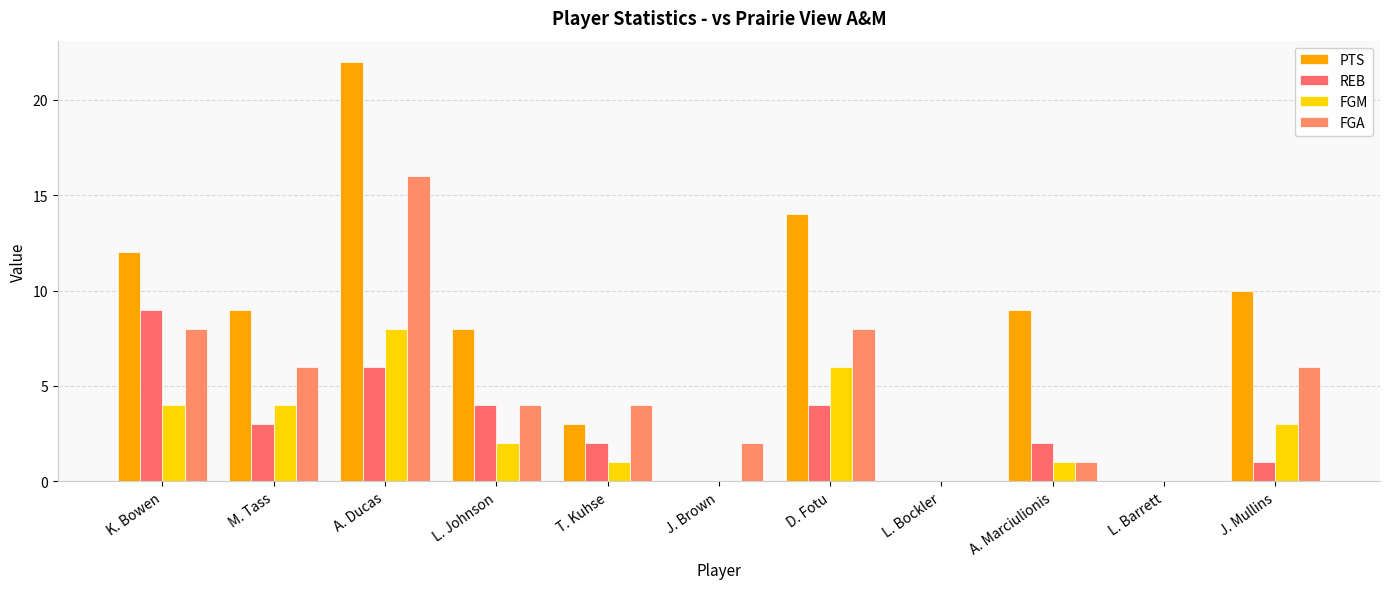

Between A. Ducas and A. Marciulionis, which series saw the biggest shift?

FGA